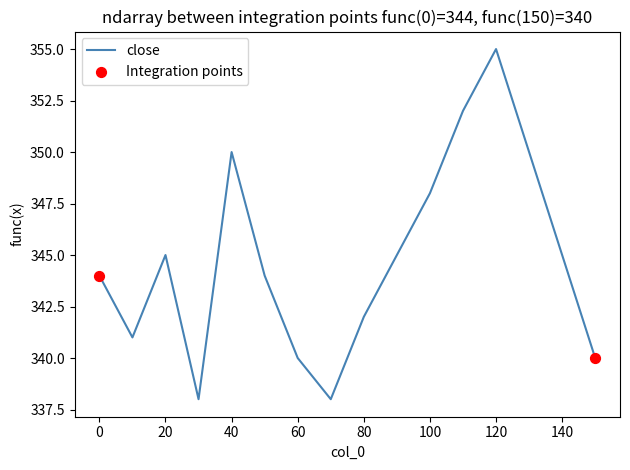

What is the difference between the maximum and minimum values?

17